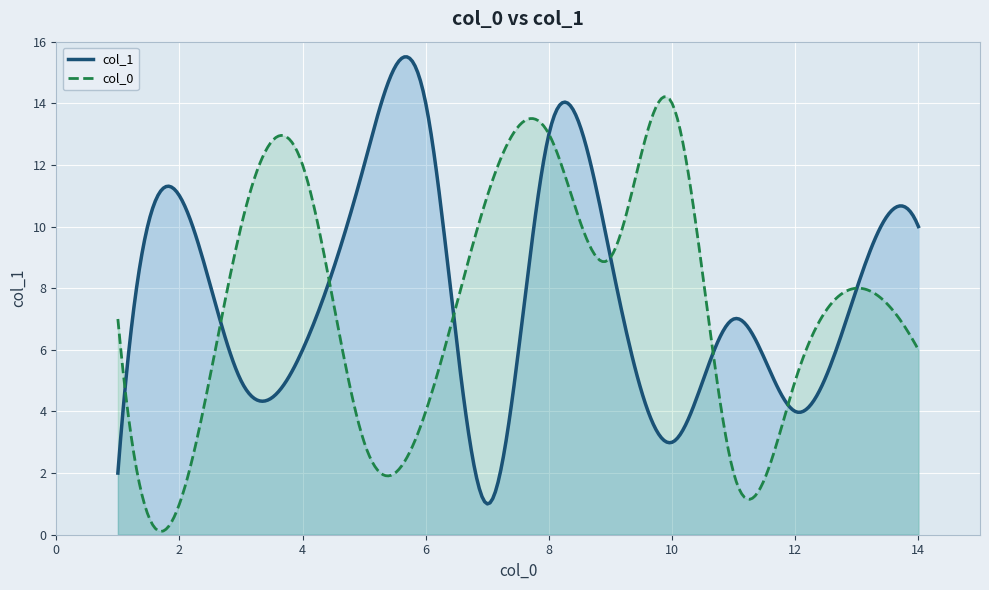

Count the number of data series in this chart.

2